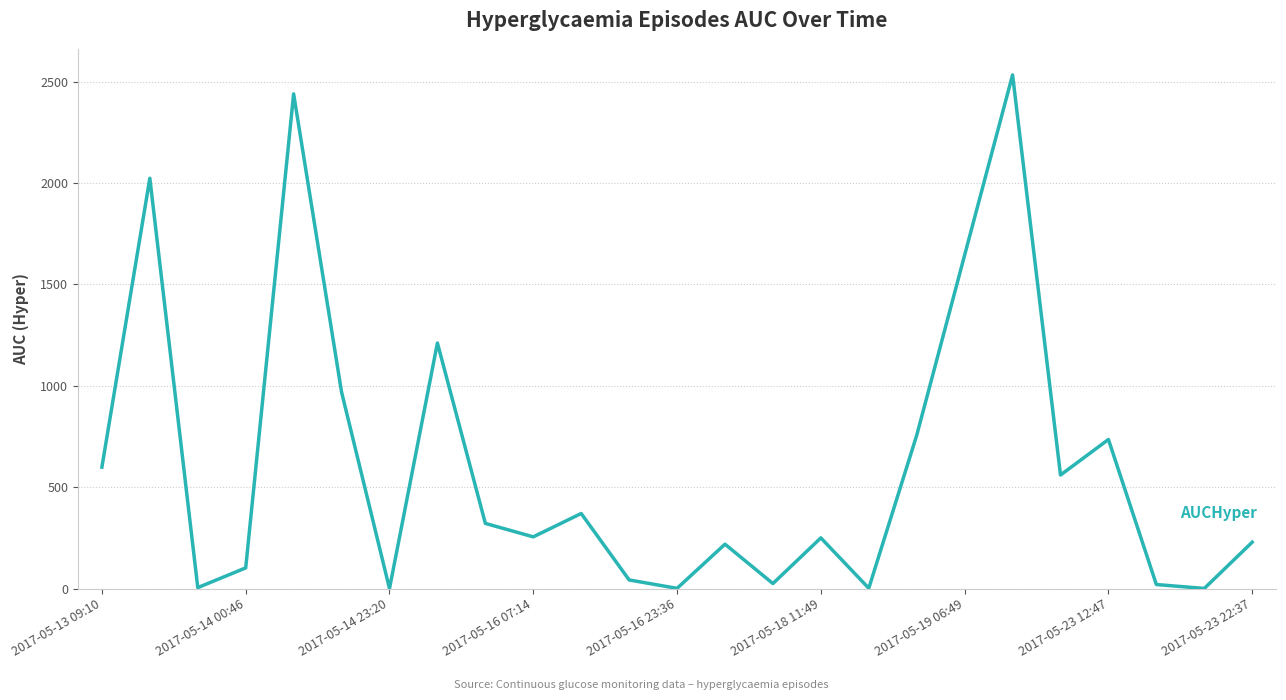

What is the maximum value shown in the chart?

2533.1